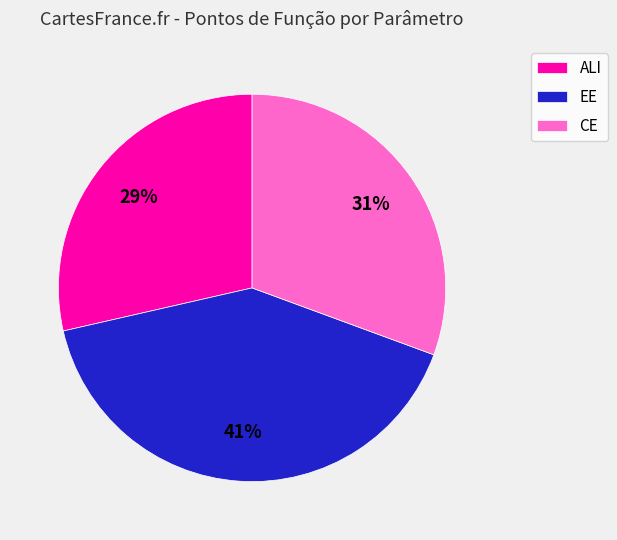

To the nearest percent, what portion does CE represent?

31%